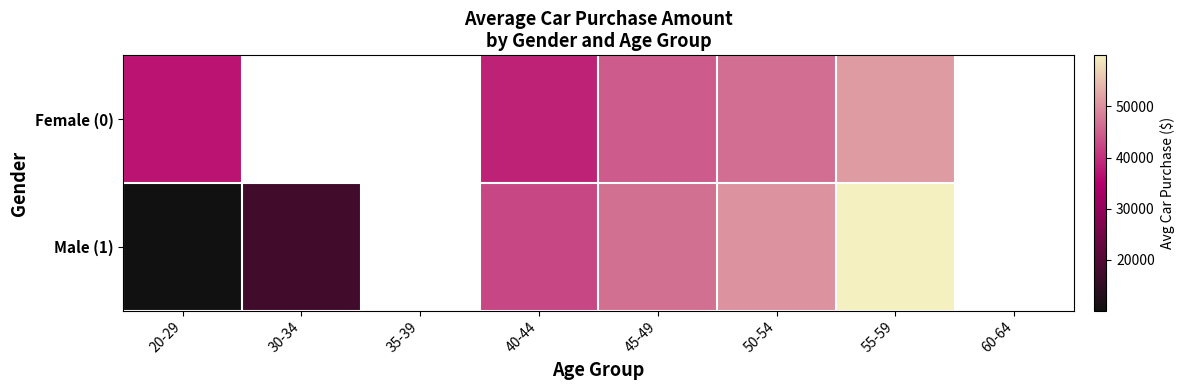

What is the greatest value displayed?

59983.3